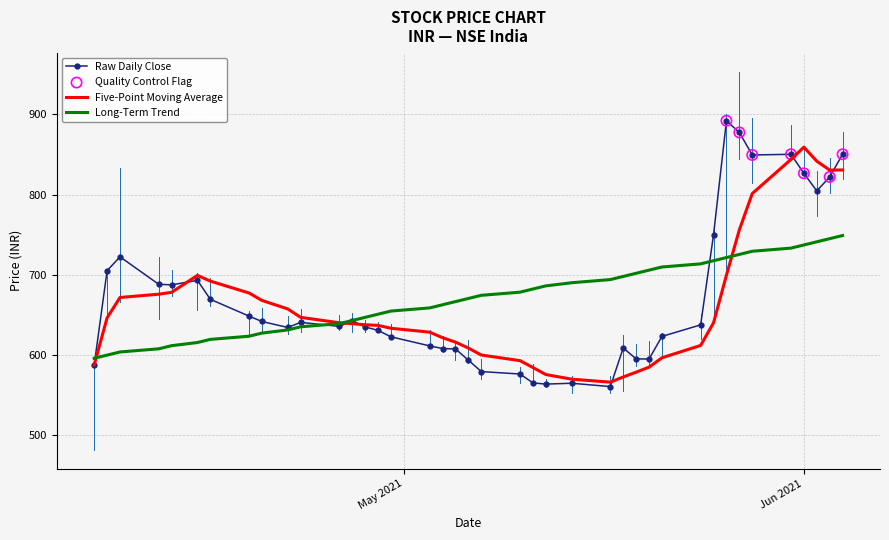

What is the highest value of the Long-Term Trend series?

749.1